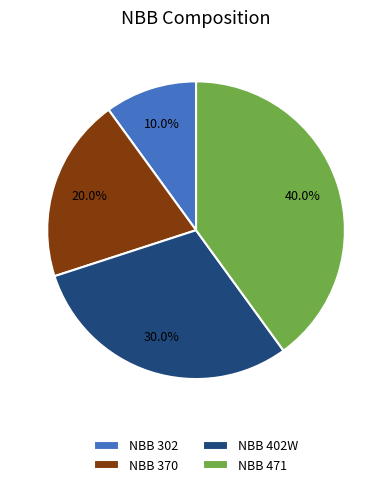

To the nearest percent, what percentage of the pie is NBB 471?

40%